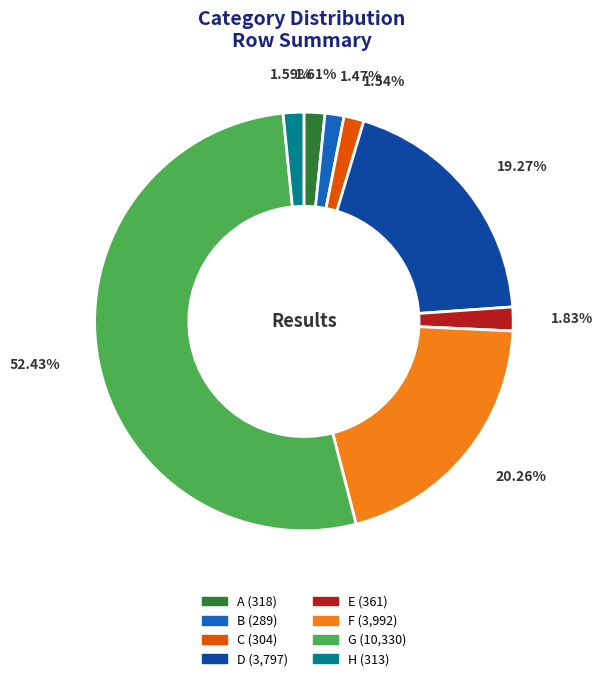

True or false: H accounts for 2% of the total.

True